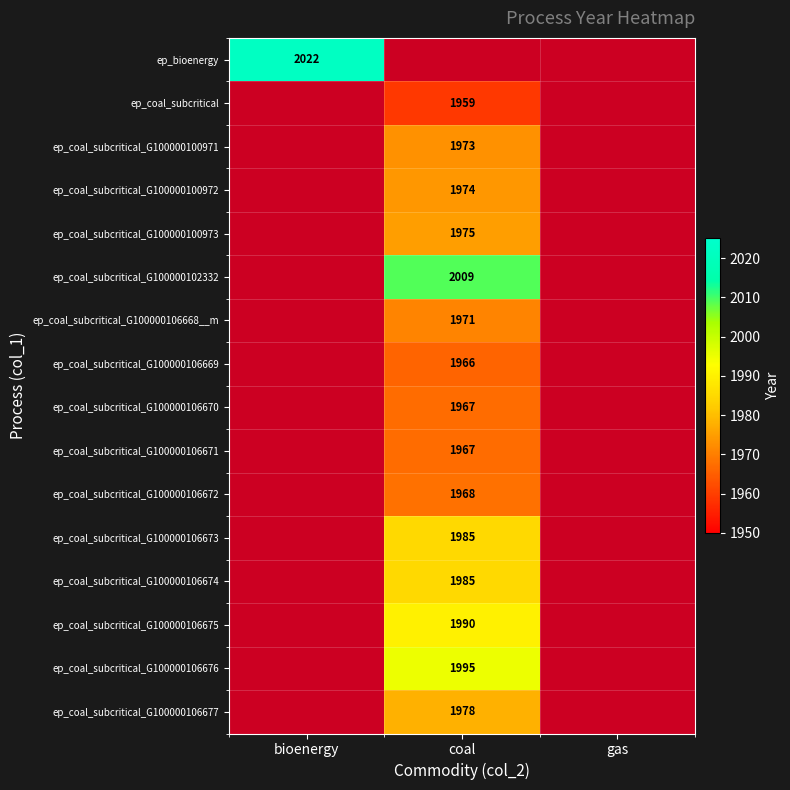

Between bioenergy and coal, which is larger?

coal